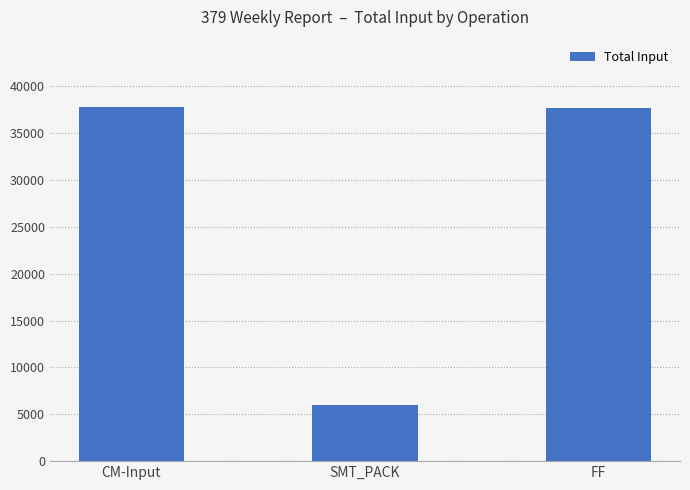

Count the number of data series in this chart.

1